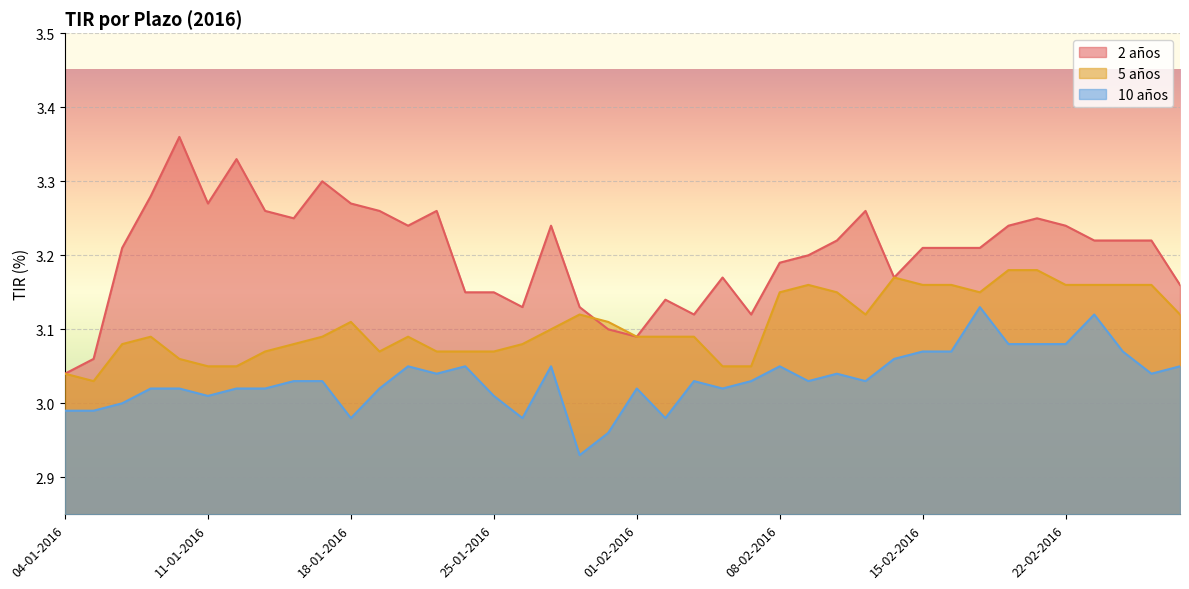

The value of 10 años at 19-01-2016 is 1.3. True or false?

False